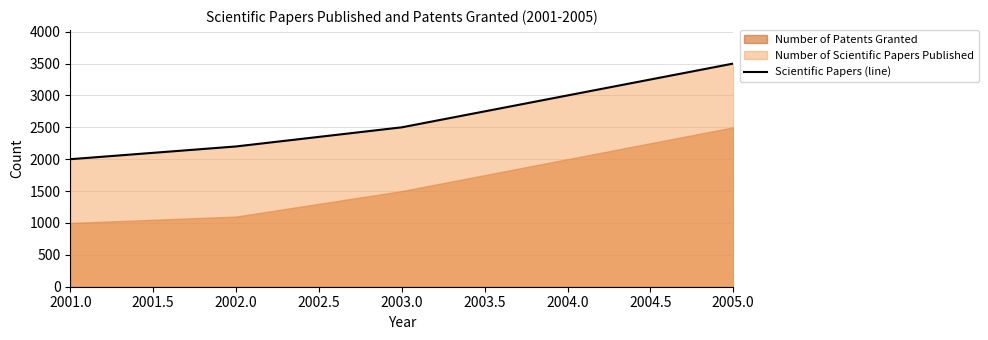

What is the minimum value for Scientific Papers (line)?

2000